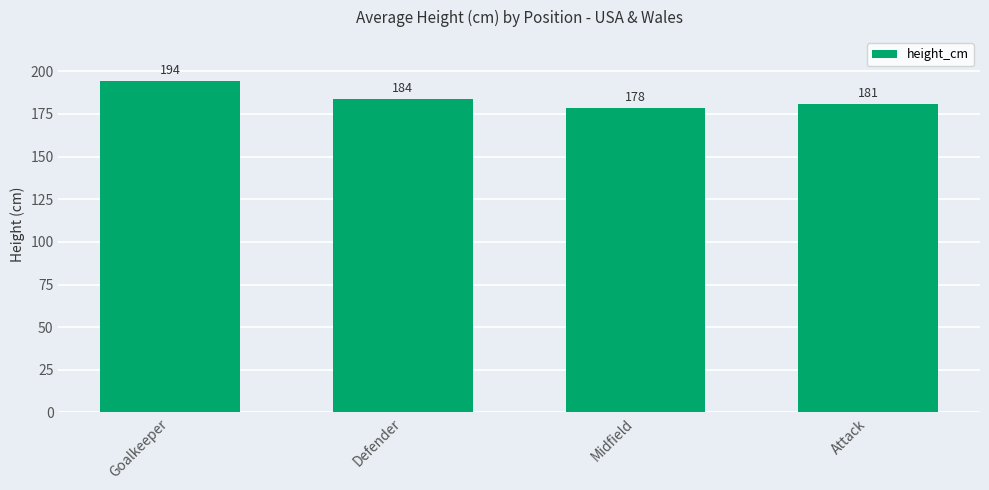

What is the ratio of the value at Attack to the value at Goalkeeper?

0.9